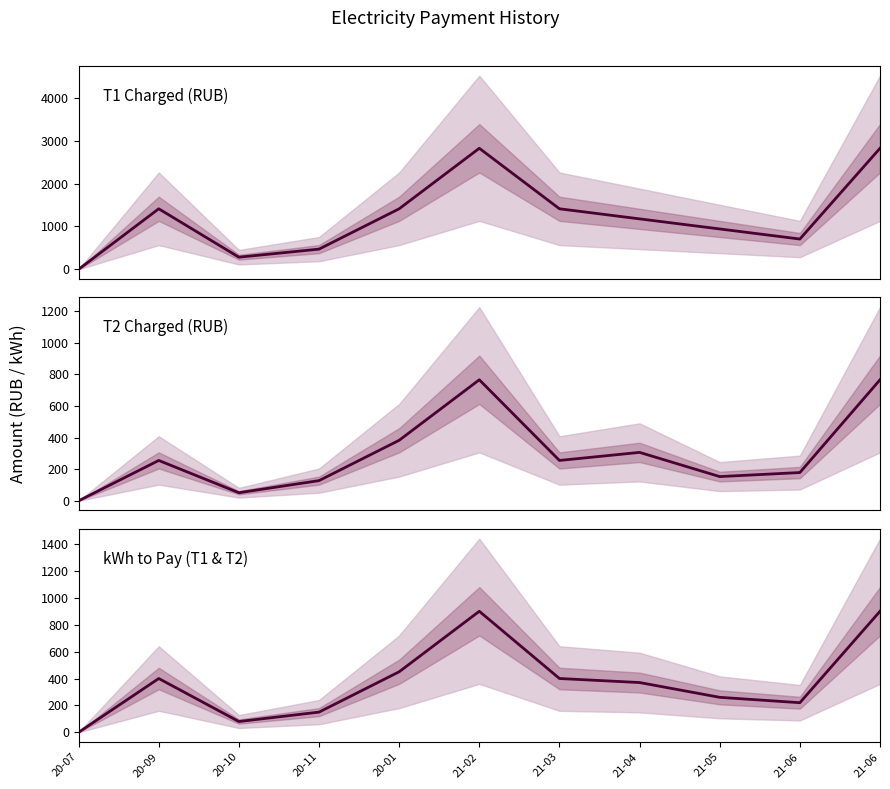

Reading right to left, extract all data points from this chart.

T1 Charged (RUB): 21-06=2826.0	21-06=706.5	21-05=942.0	21-04=1177.5	21-03=1413.0	21-02=2826.0	20-01=1413.0	20-11=471.0	20-10=282.6	20-09=1413.0	20-07=0.0
T2 Charged (RUB): 21-06=765.0	21-06=178.5	21-05=153.0	21-04=306.0	21-03=255.0	21-02=765.0	20-01=382.5	20-11=127.5	20-10=51.0	20-09=255.0	20-07=0.0
kWh to Pay (T1 & T2): 21-06=900.0	21-06=220.0	21-05=260.0	21-04=370.0	21-03=400.0	21-02=900.0	20-01=450.0	20-11=150.0	20-10=80.0	20-09=400.0	20-07=0.0